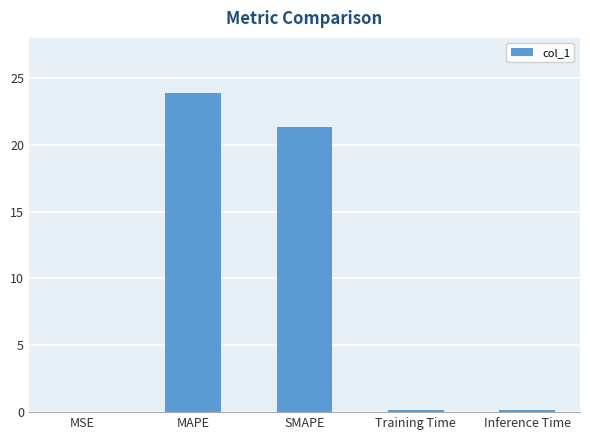

Read the value at Training Time.

0.2